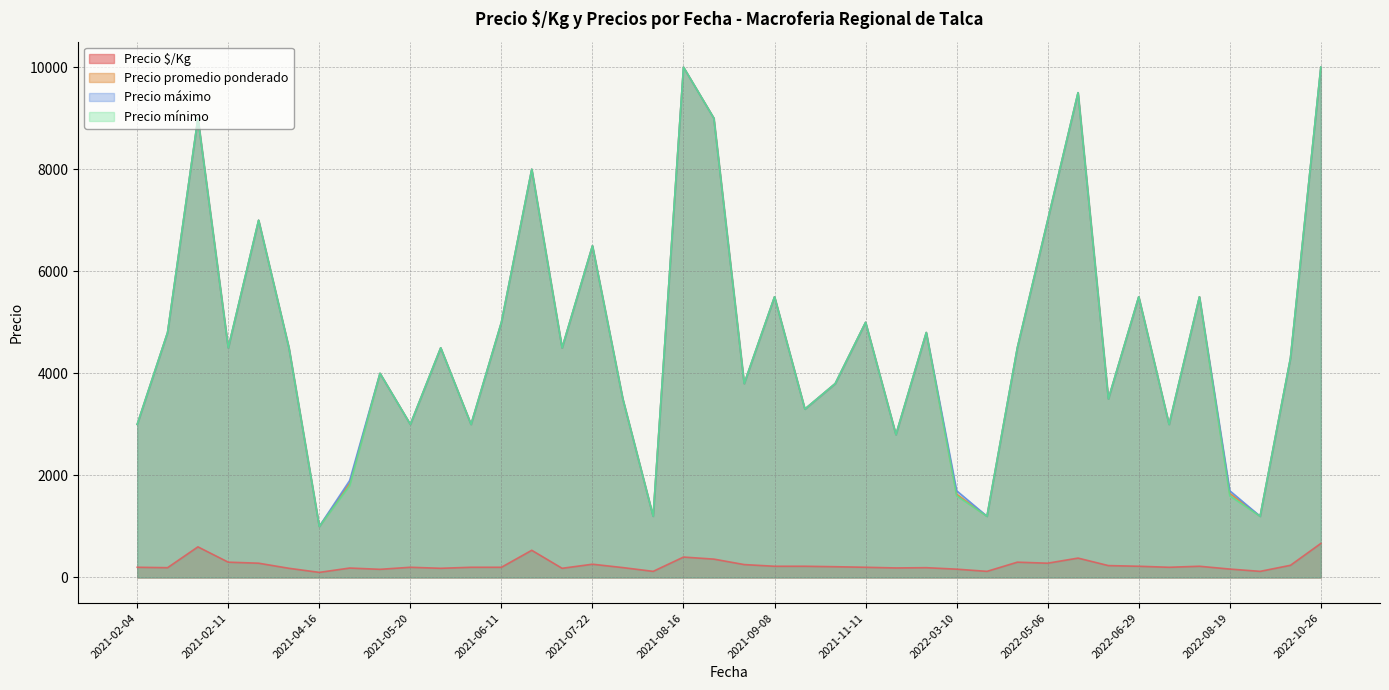

True or false: Precio promedio ponderado and Precio máximo cross at least once.

False